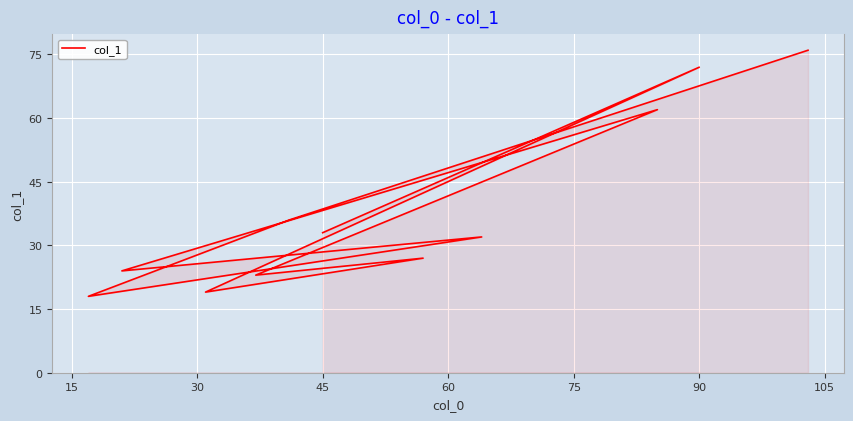

Is it true that the value at 30 is 19?

True